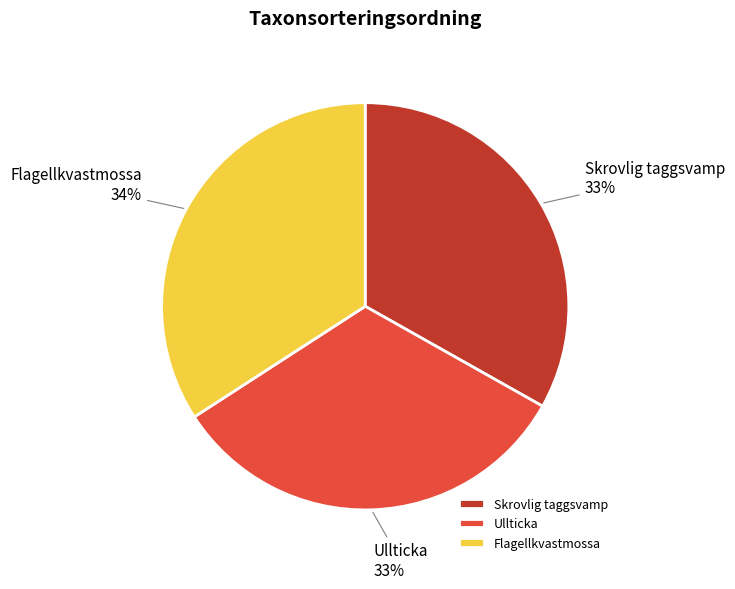

What percentage is the Ullticka slice, to the nearest percent?

33%